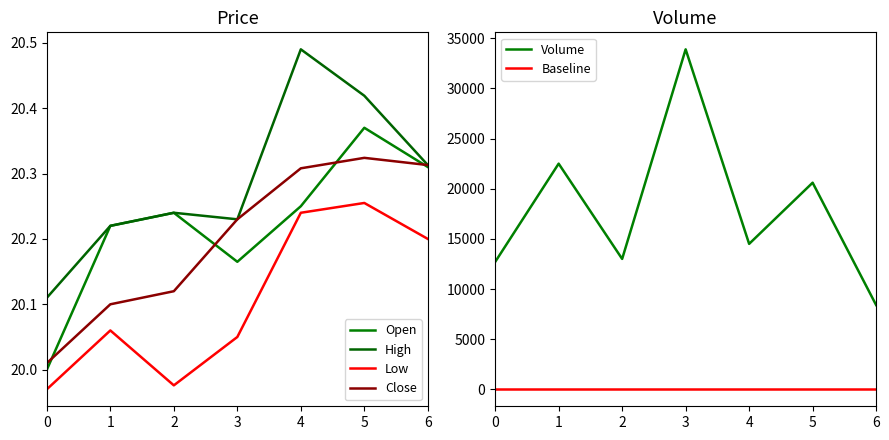

The value of Open at 4 is 20.2. True or false?

True